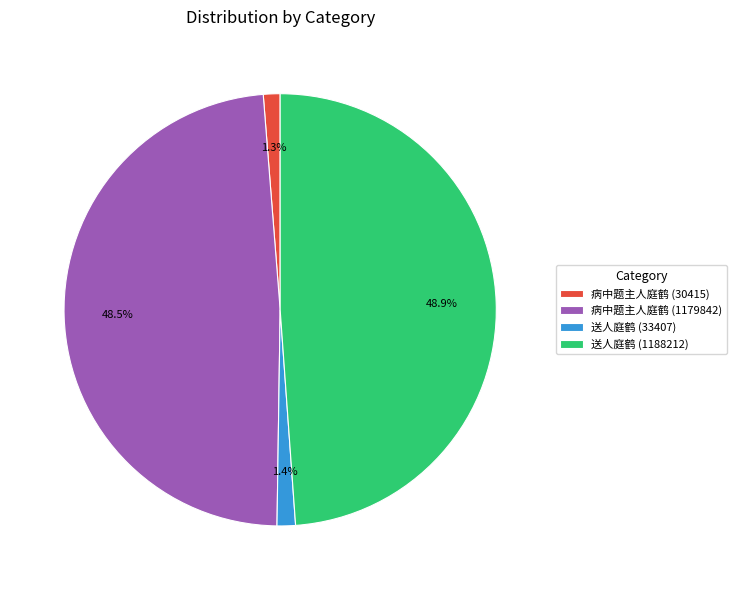

To the nearest percent, what portion does 病中题主人庭鹤 (30415) represent?

1%